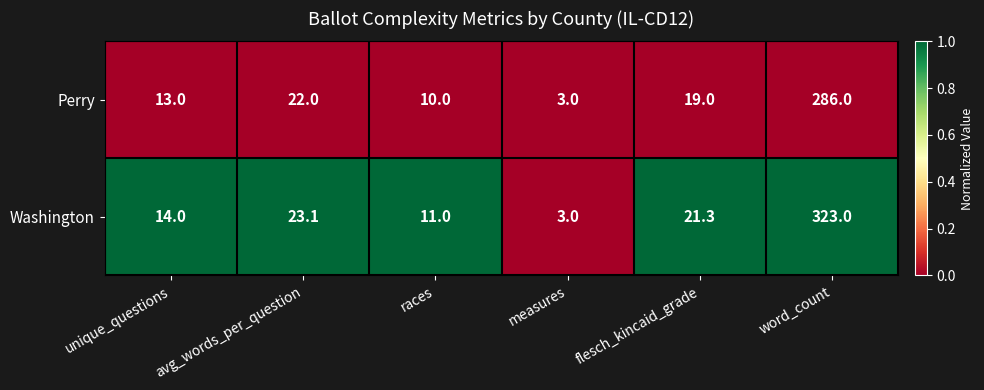

Which series changed the most between races and word_count?

Washington